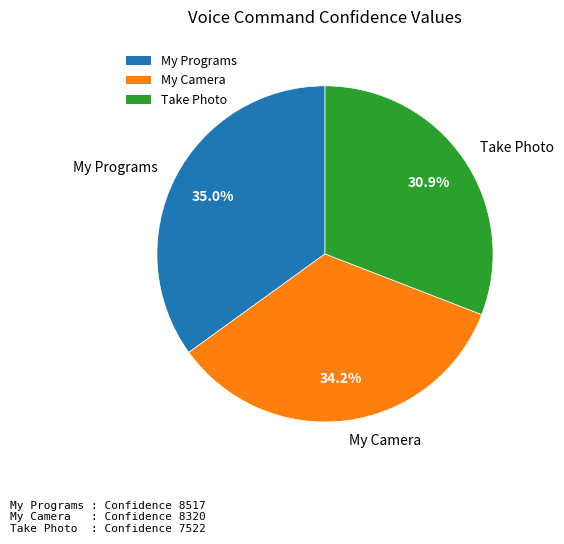

What percentage is the My Programs slice, to the nearest percent?

35%